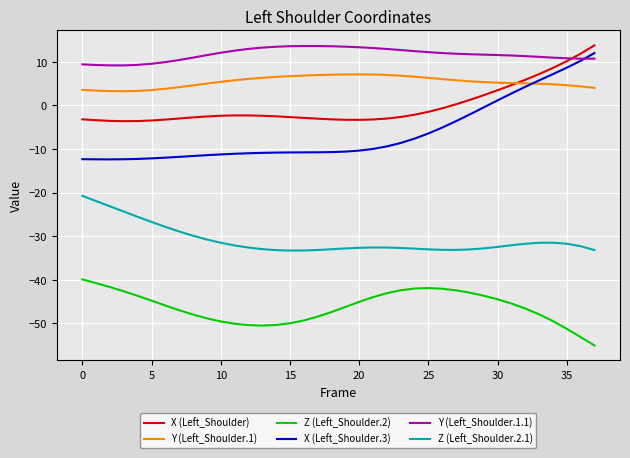

Which series has the largest total across all categories?

Y (Left_Shoulder.1.1)